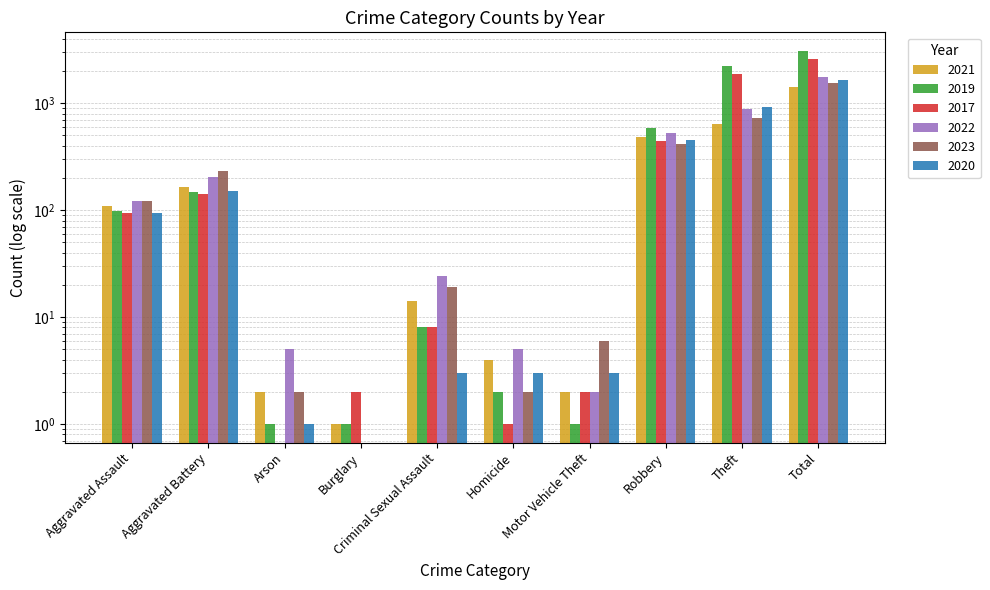

At which label is 2017 closest to 1296?

Theft